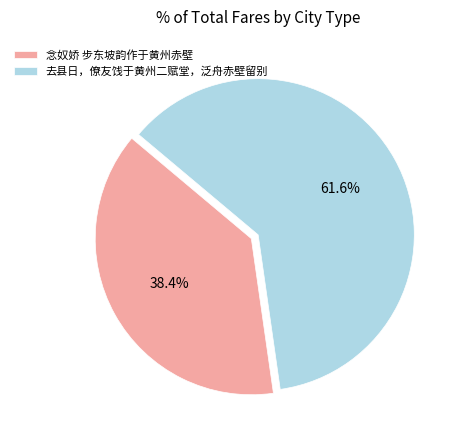

True or false: 去县日，僚友饯于黄州二赋堂，泛舟赤壁留别 accounts for 62% of the total.

True